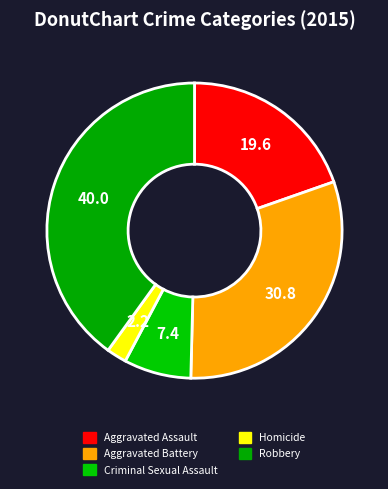

Which has a higher value, Aggravated Assault or Criminal Sexual Assault?

Aggravated Assault